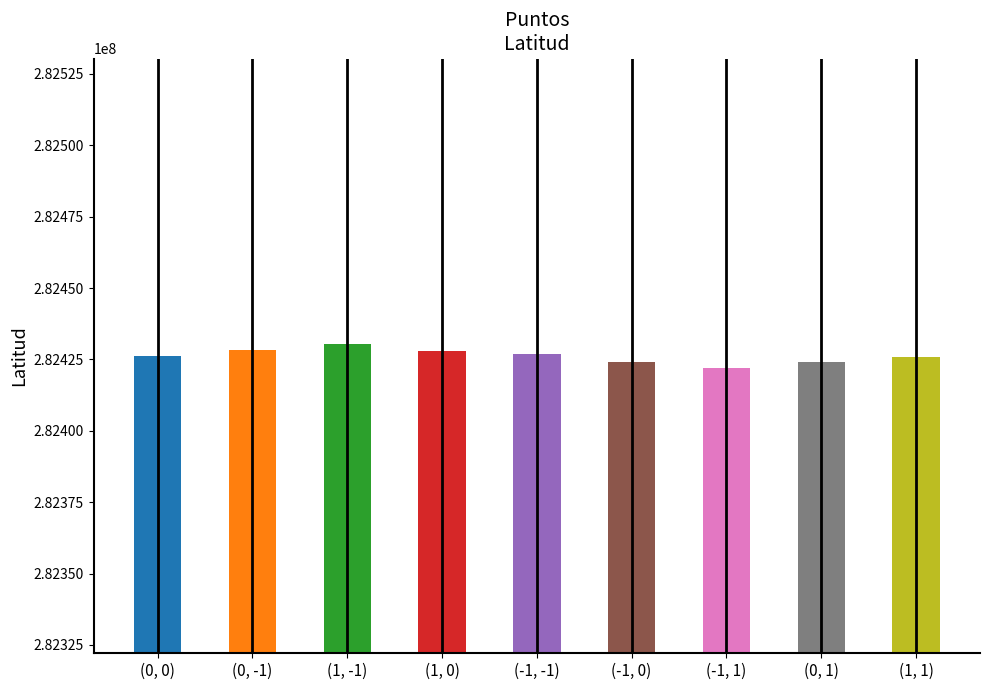

What is the value of the 7th bar from the left?

282422085